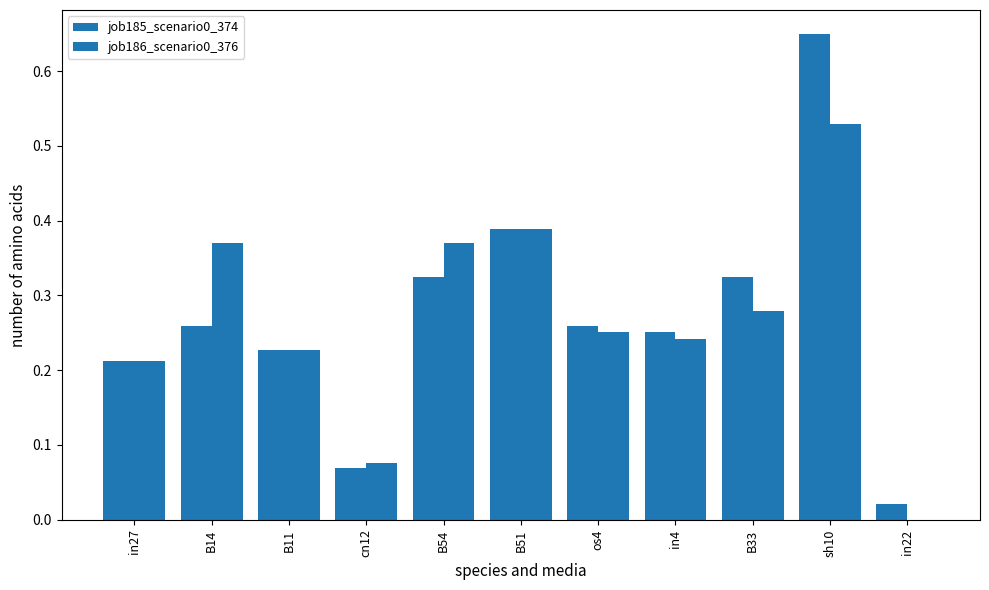

At which label does job186_scenario0_376 reach its minimum?

in22